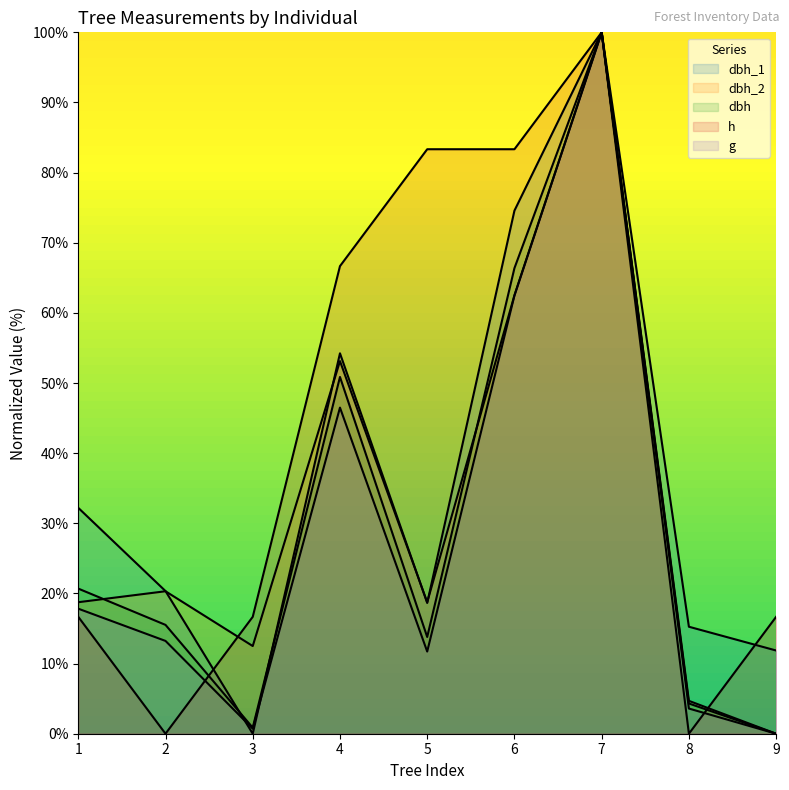

True or false: h and dbh_2 cross at least once.

True